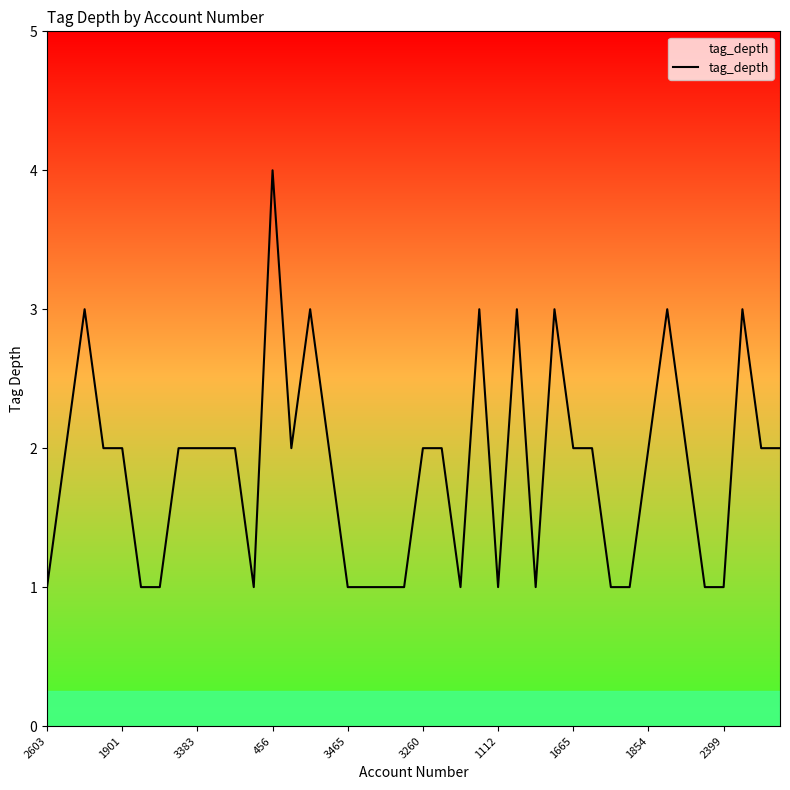

What is the maximum value shown in the chart?

4